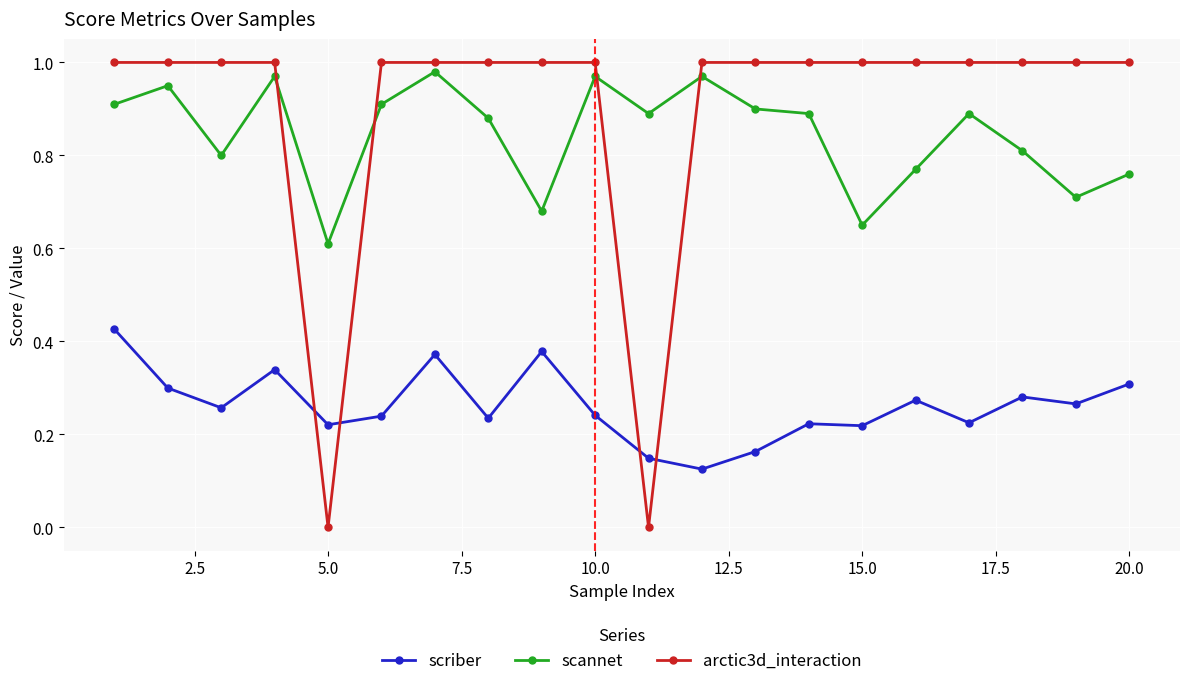

What is the minimum value for scannet?

0.6